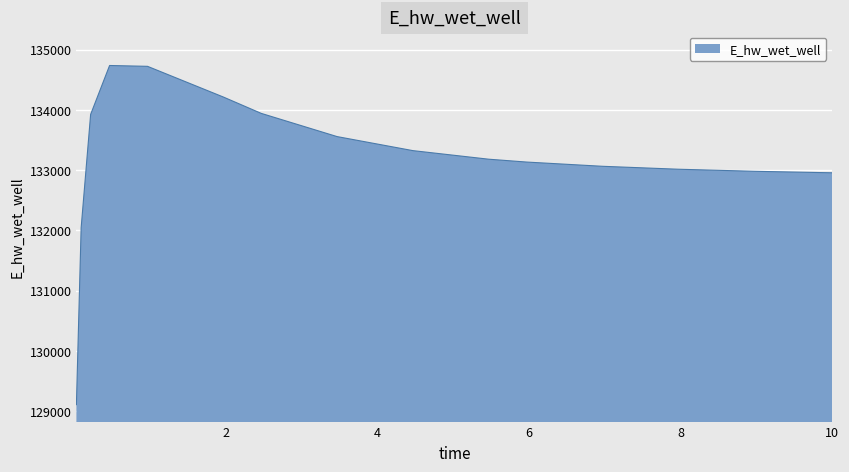

What is the smallest value displayed?

129110.1